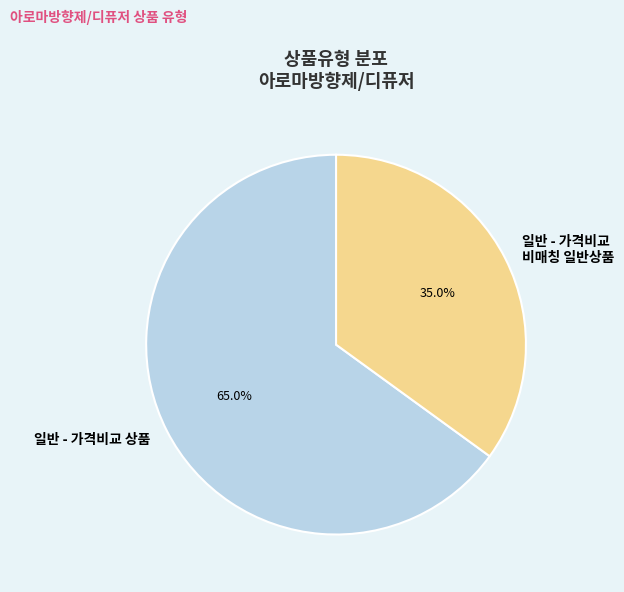

What percentage is NOT represented by 일반 - 가격비교 비매칭 일반상품?

65.0%